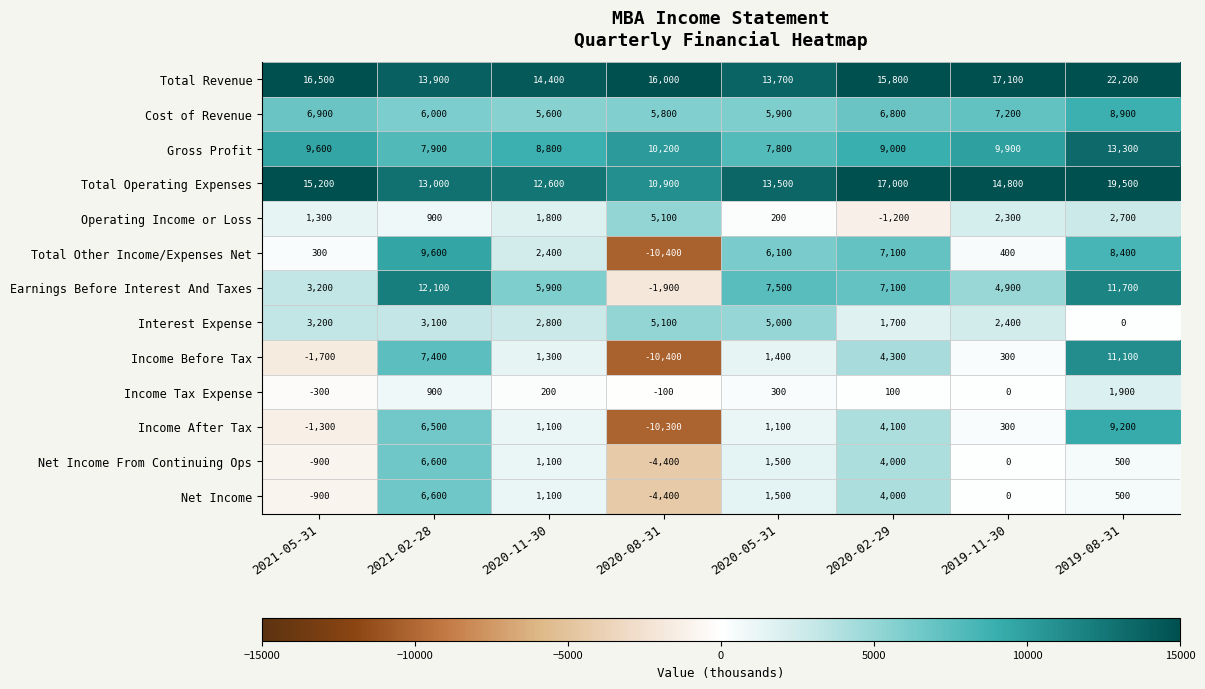

How many values in Total Other Income/Expenses Net are below zero?

1